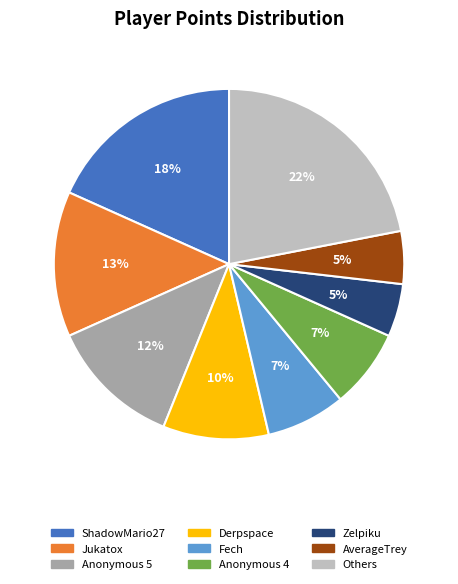

How many slices are in this pie chart?

9